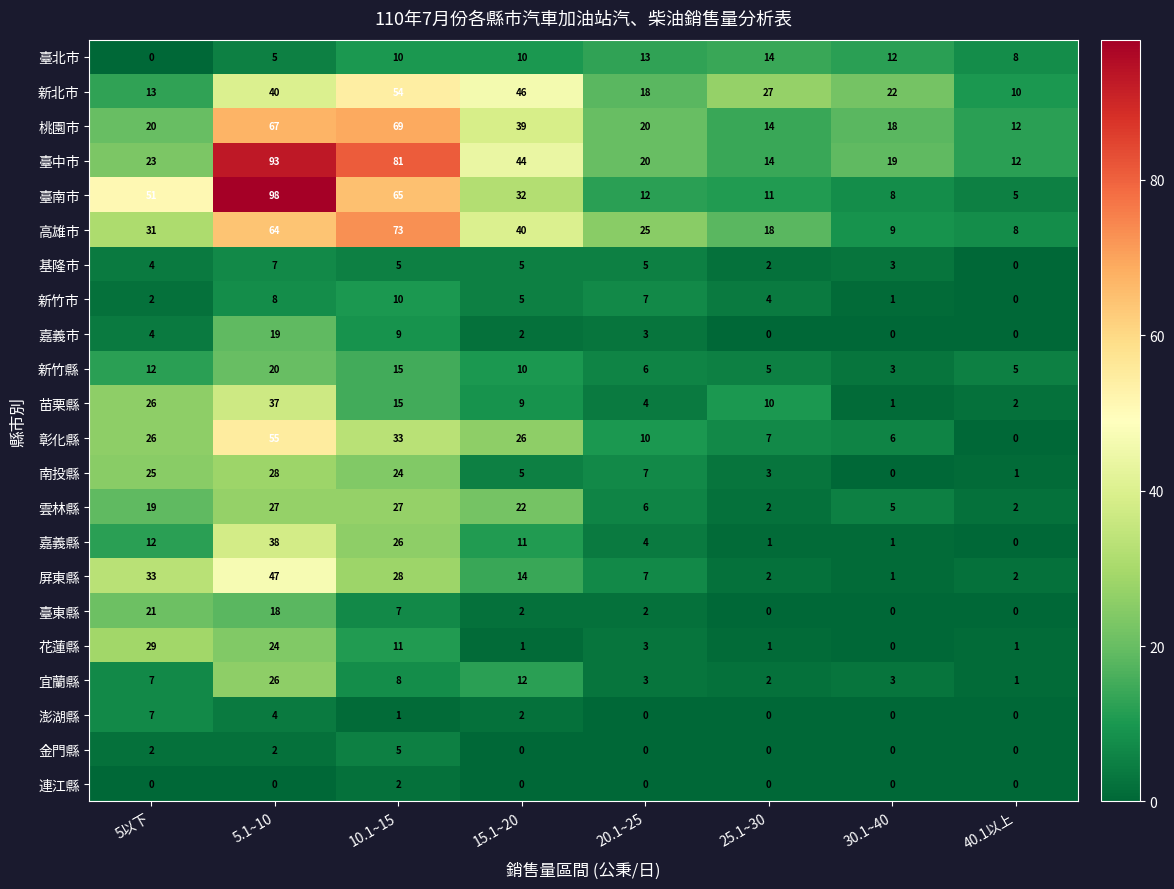

Where is 新竹市 nearest to the value 5?

15.1~20